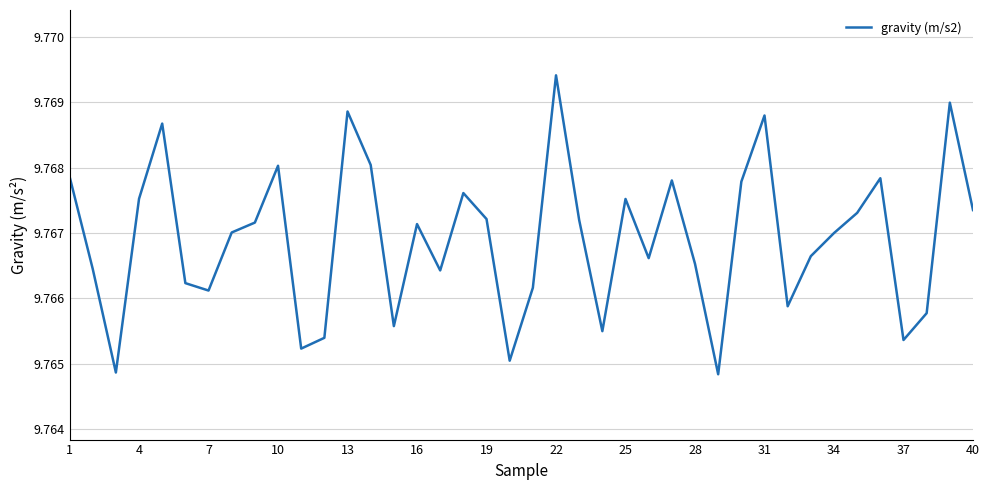

Which category has the highest value across all series?

22